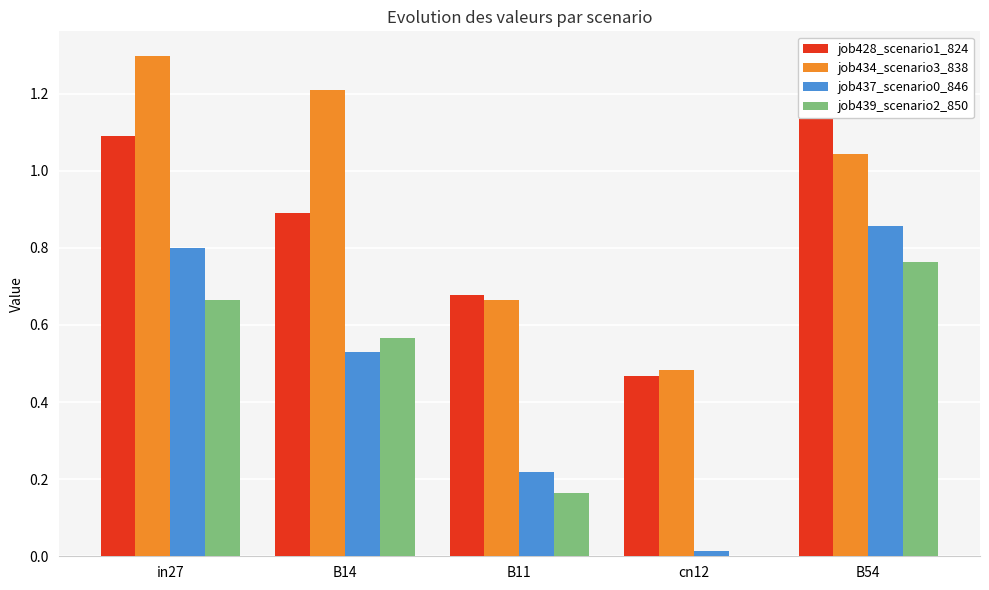

Are the bars horizontal?

No